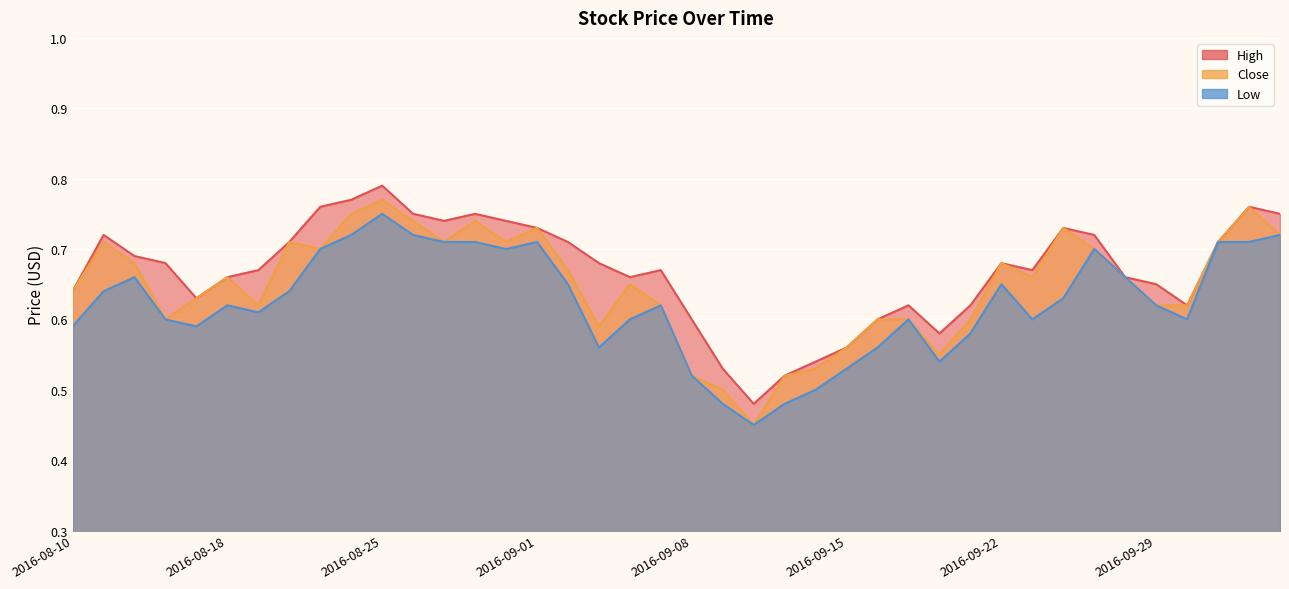

How many High values are between 0 and 1?

40